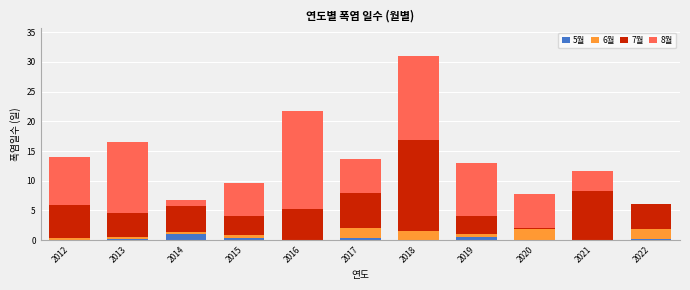

What is the sum of all 5월 values?

2.8